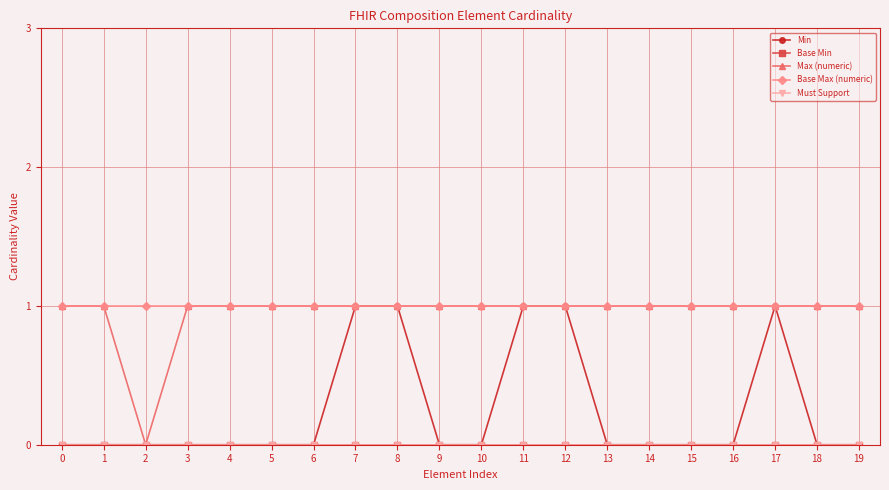

Between 1 and 12, which series saw the biggest shift?

Min